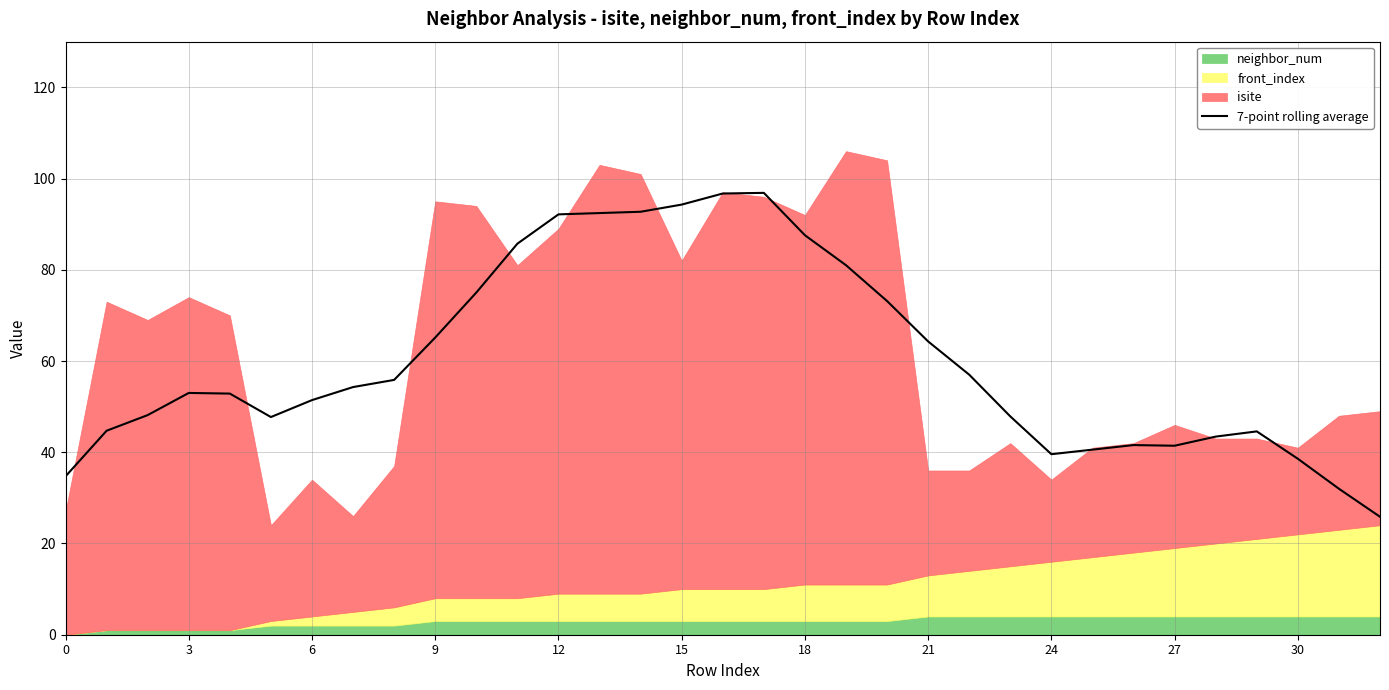

The 7-point rolling average series shows 62.2 at 27. True or false?

False